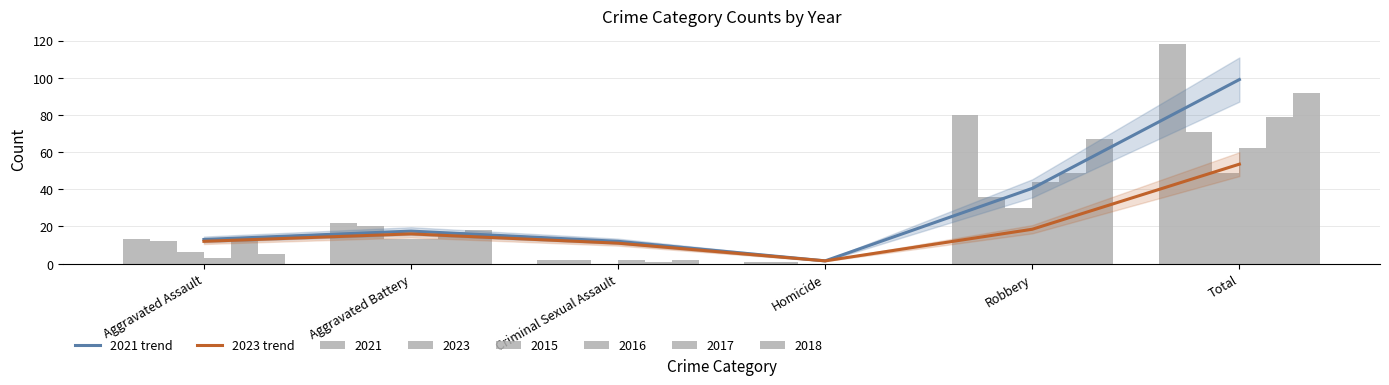

Which series changed the most between Aggravated Assault and Robbery?

2021 trend